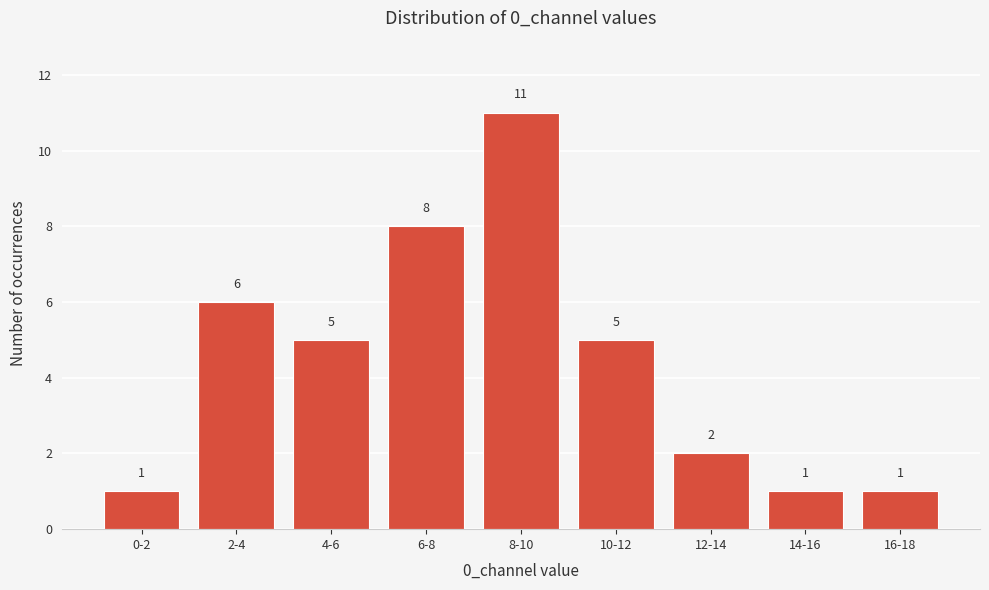

Reading left to right, list all the values displayed in this chart.

0-2=1	2-4=6	4-6=5	6-8=8	8-10=11	10-12=5	12-14=2	14-16=1	16-18=1